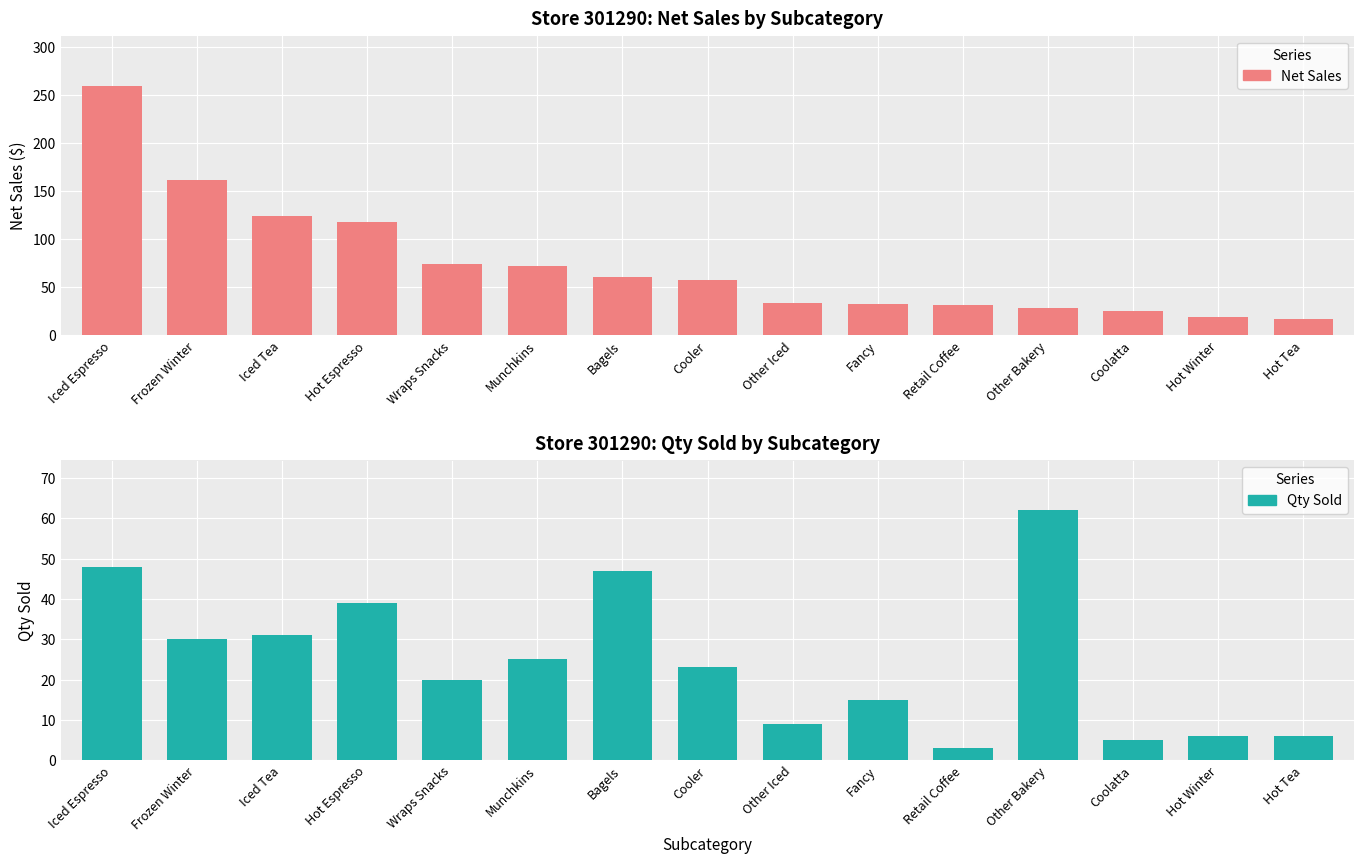

Where is Qty Sold nearest to the value 32?

Iced Tea